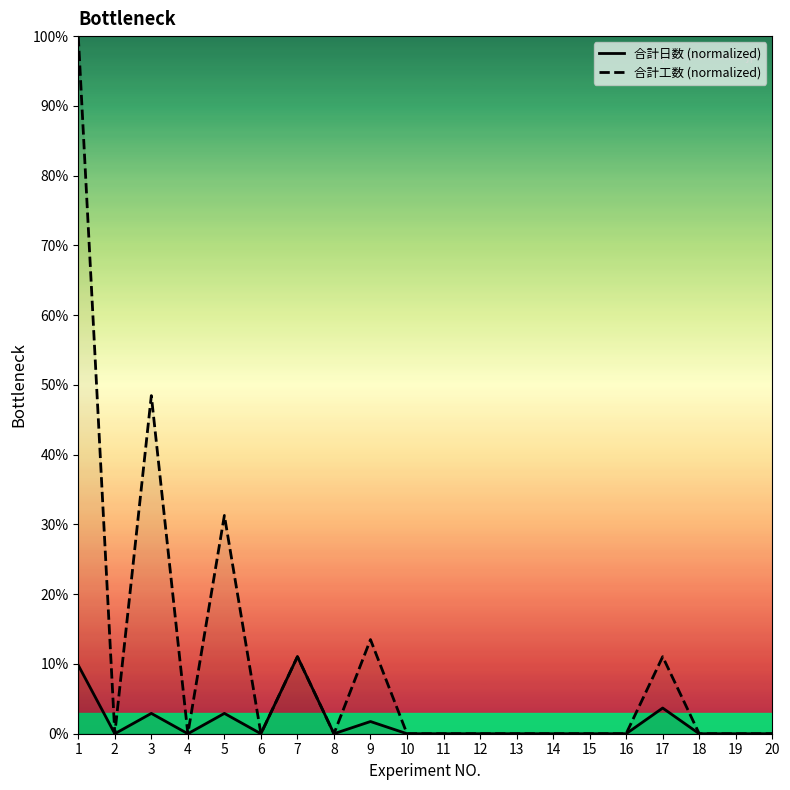

In 合計工数 (normalized), how many points are lower than both neighbors (excluding endpoints)?

4